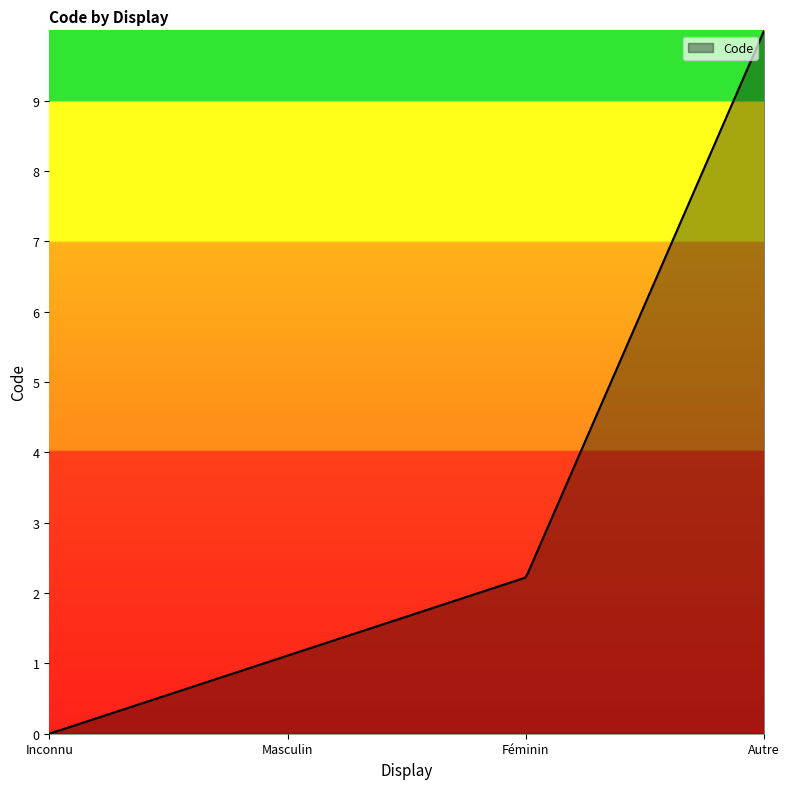

What is the maximum value shown in the chart?

10.0